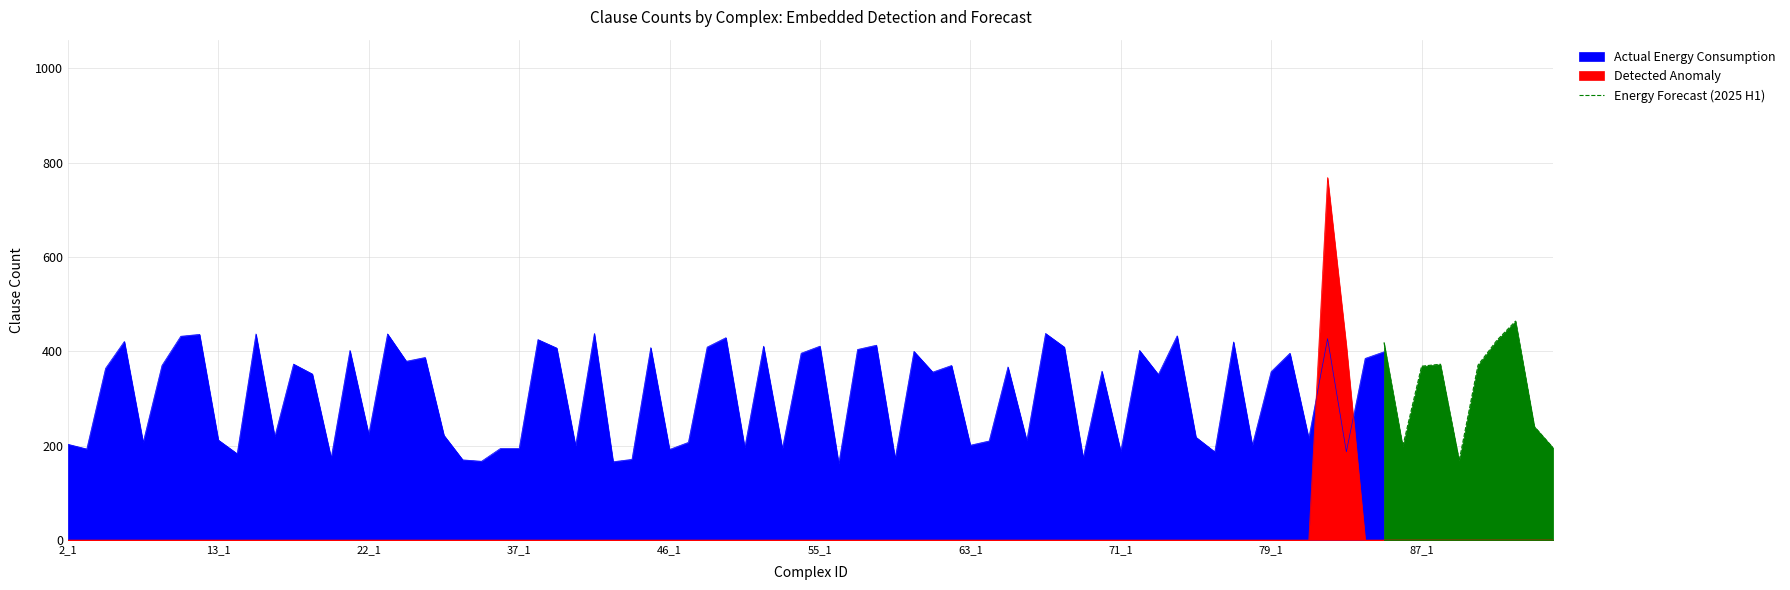

What is the minimum value shown in the chart?

168.0